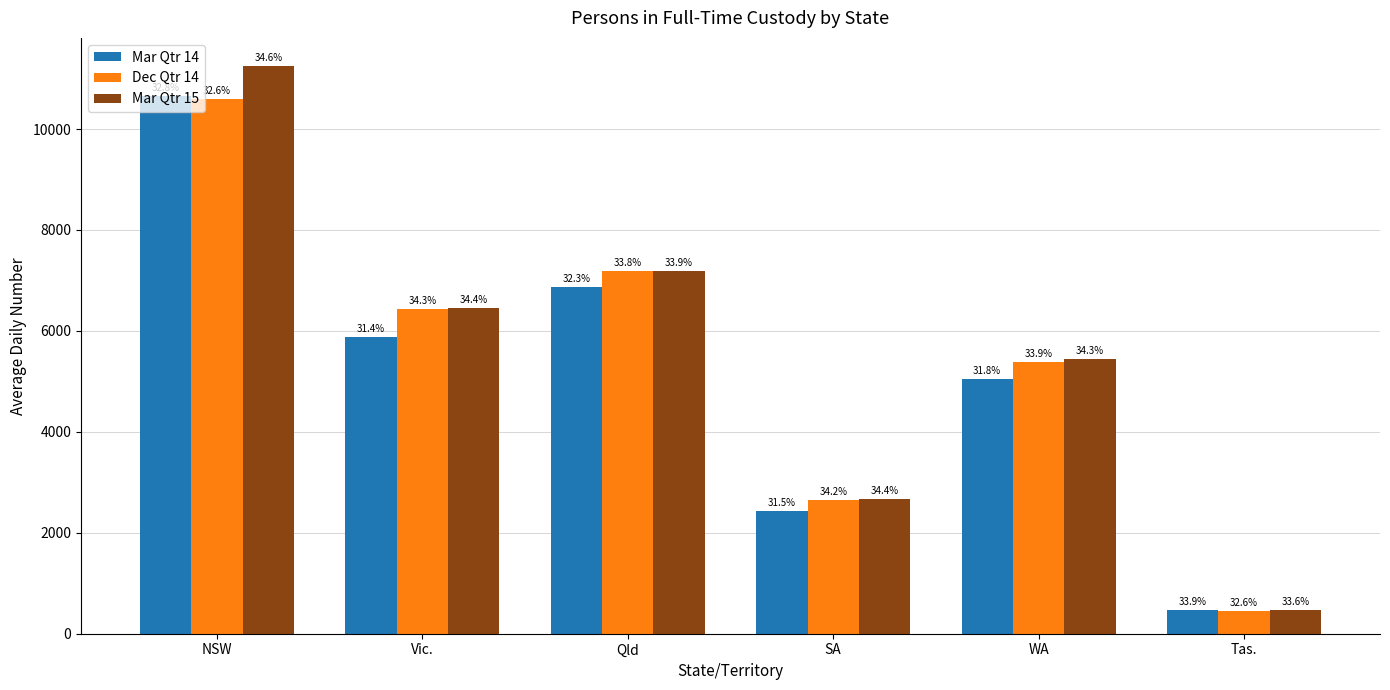

Which has a higher value, WA or Vic.?

Vic.